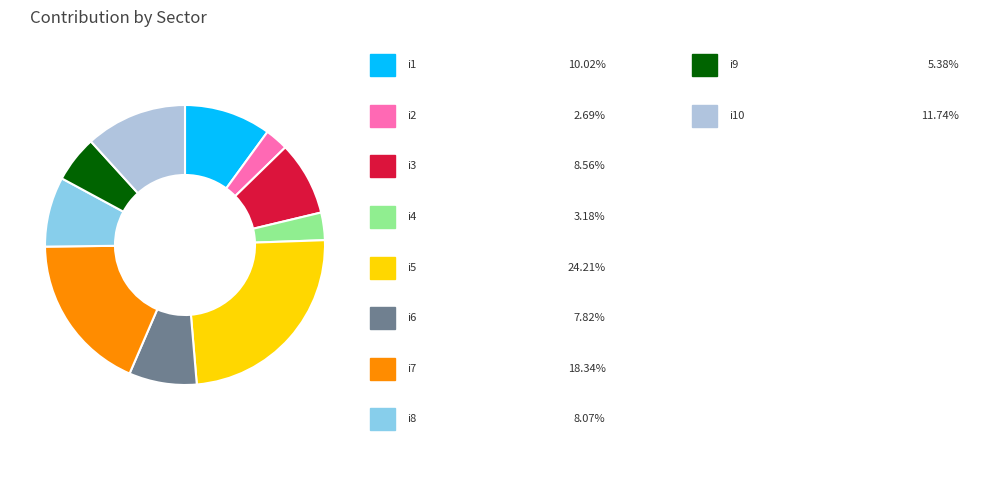

Is there a majority slice in this chart?

No